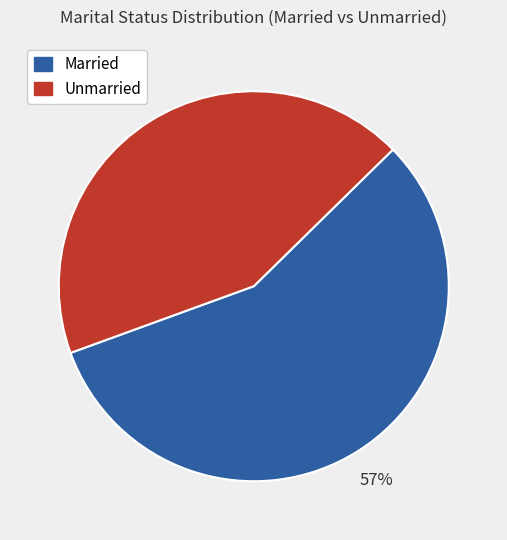

Which category has the smallest portion of the pie?

Unmarried